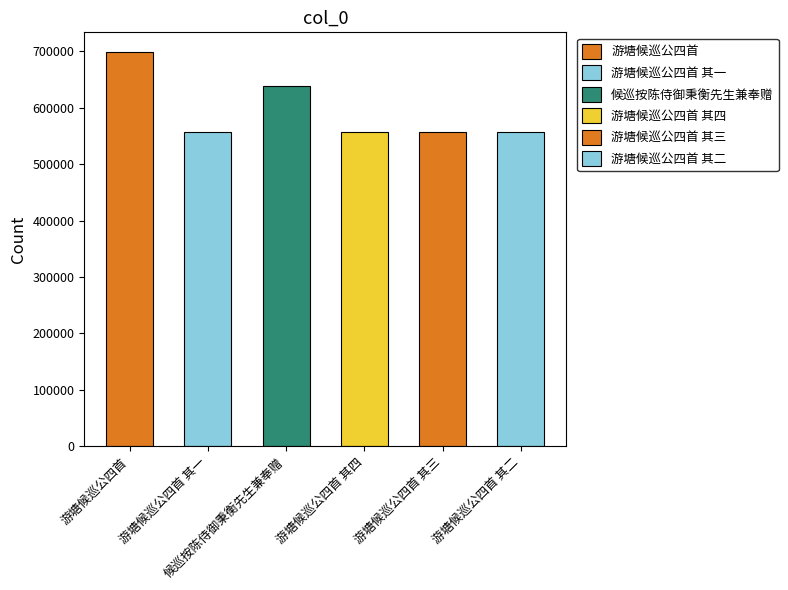

Reading left to right, what are all the values shown in this chart?

698594	556387	638794	556390	556389	556388